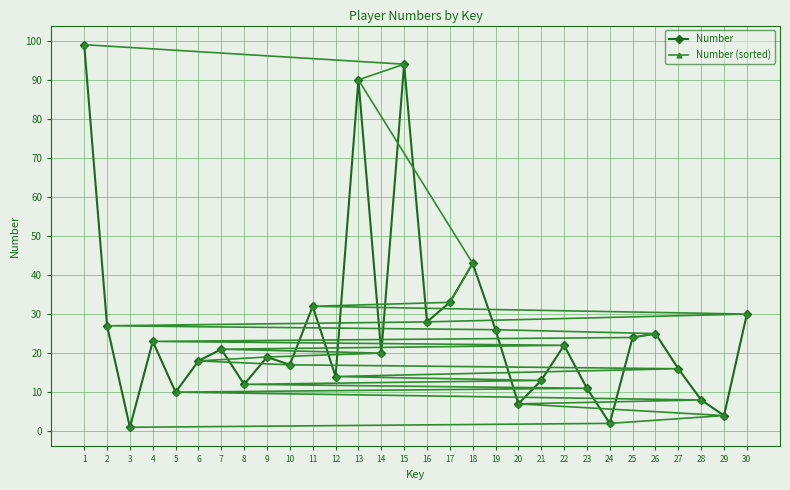

What is the average value of the Number (sorted) series?

26